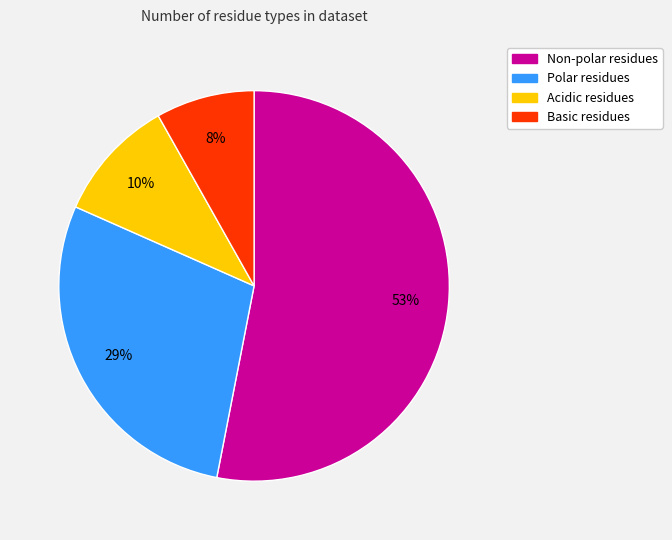

Does any single category account for the majority?

Yes